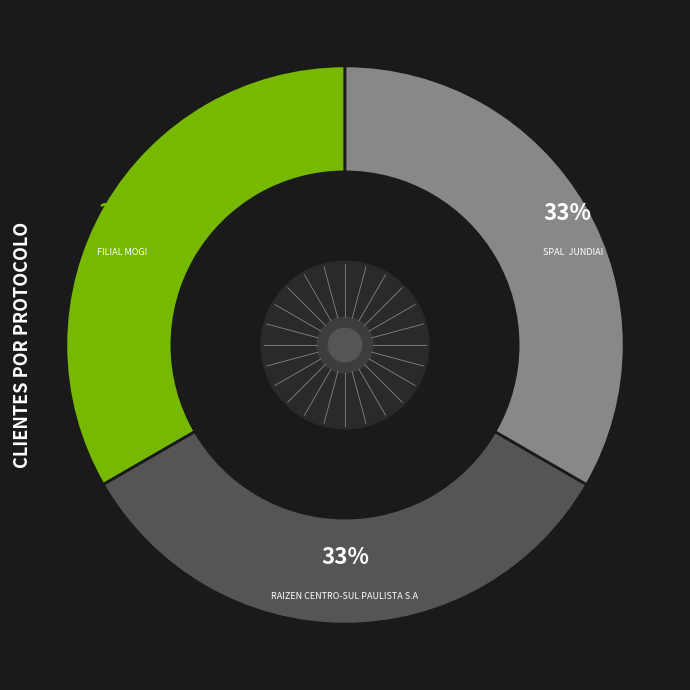

To the nearest percent, what is the average slice percentage?

33%